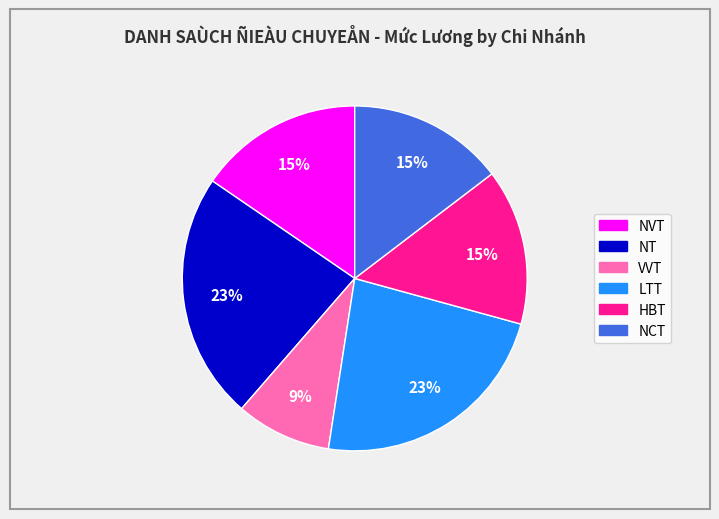

True or false: NT accounts for 23% of the total.

True